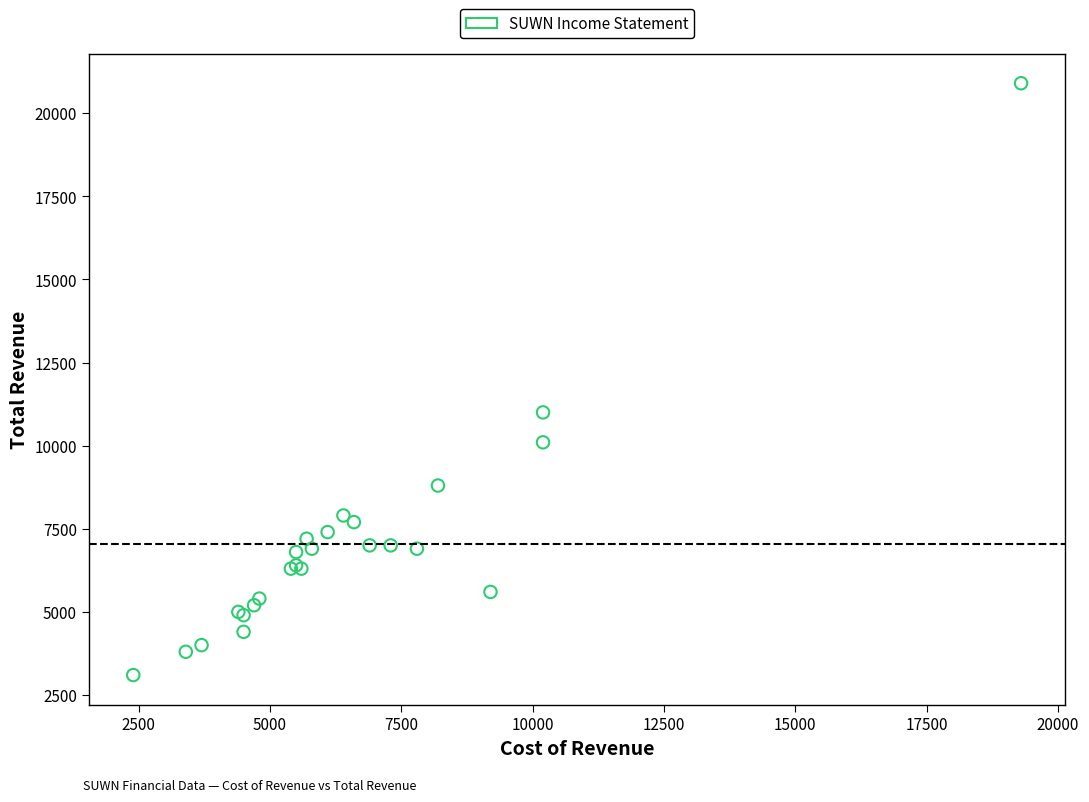

What Y value in the scatter plot is closest to 12000?

11000